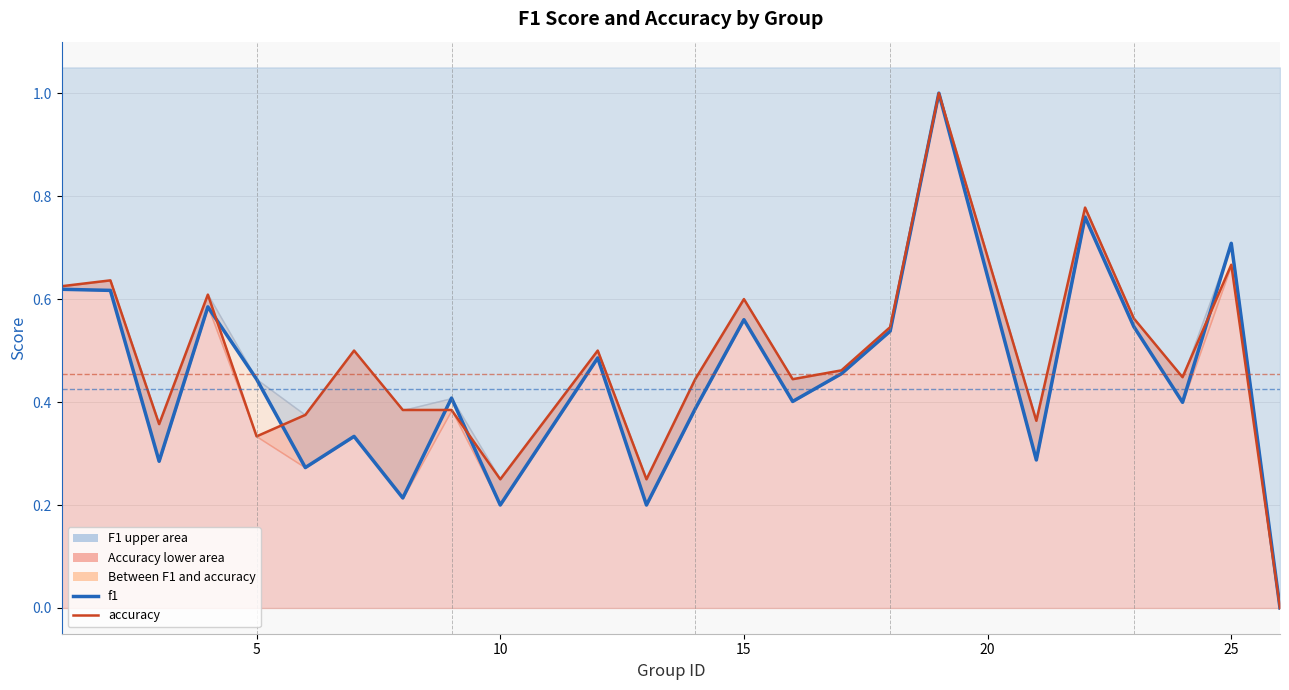

What is the difference between the second highest and second lowest values in the accuracy series?

0.5